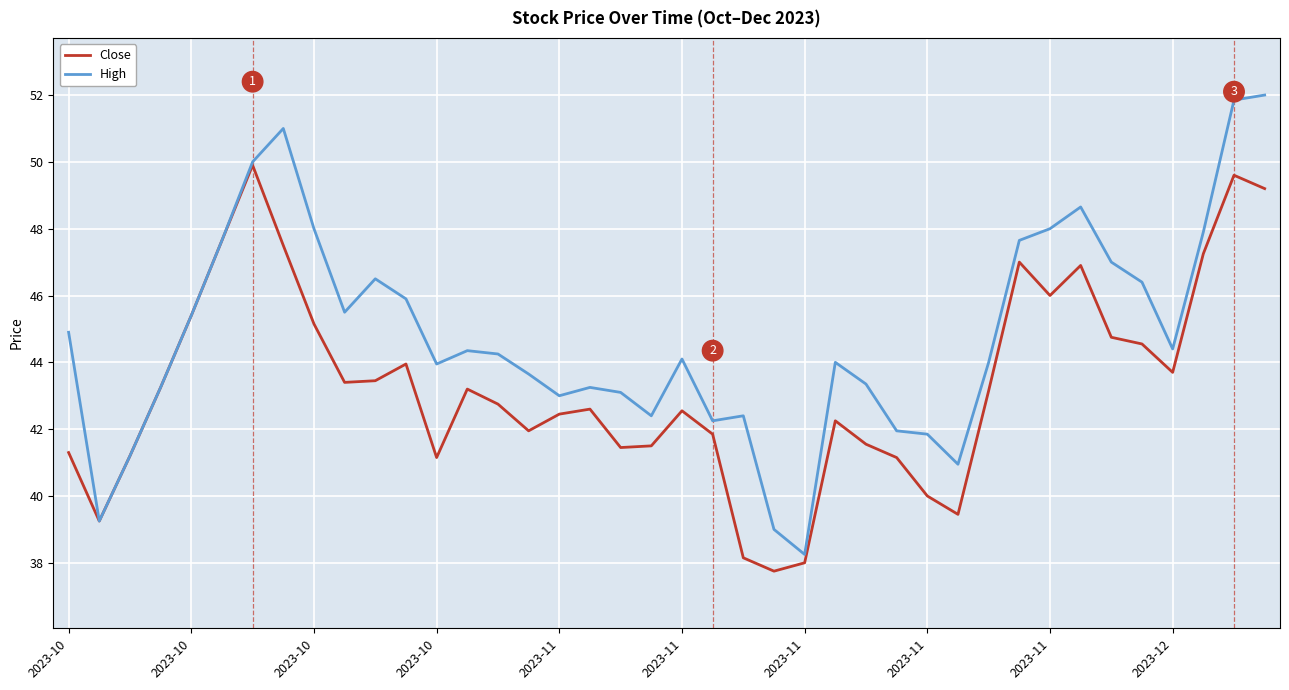

Which series has the widest spread of values?

High